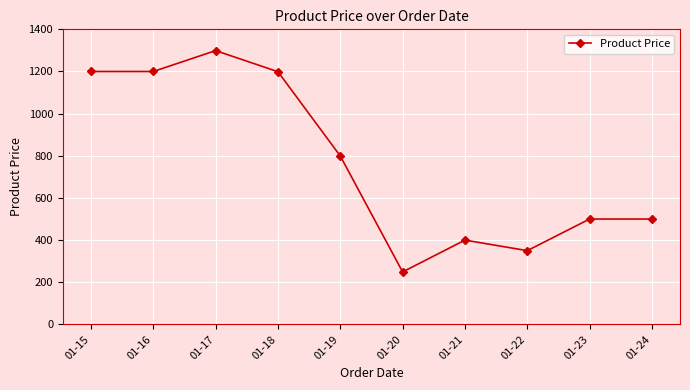

Is it true that the value at 01-21 is 400.0?

True